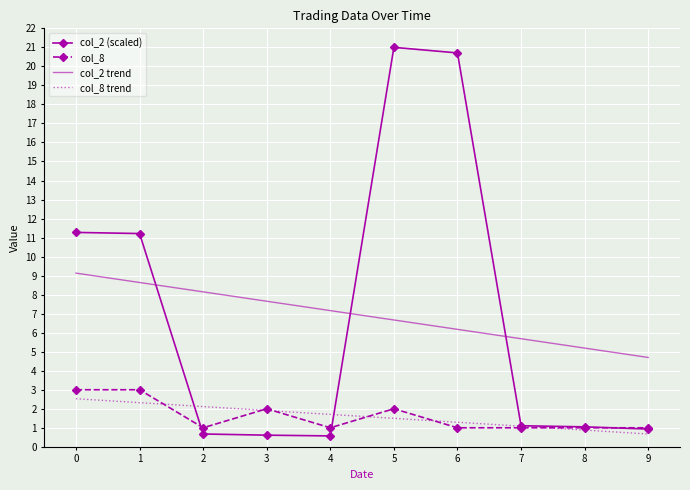

At which category is the sum across all series the highest?

5